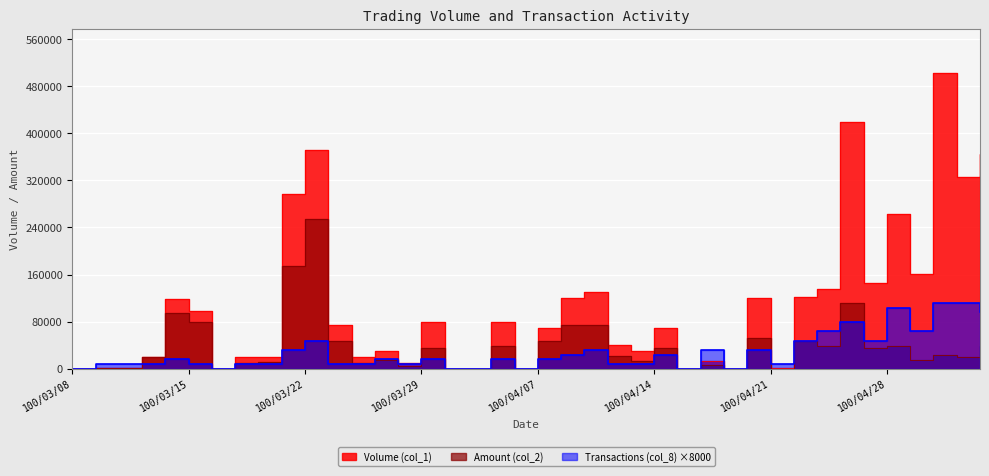

In Volume (col_1), how many points are lower than both neighbors (excluding endpoints)?

11